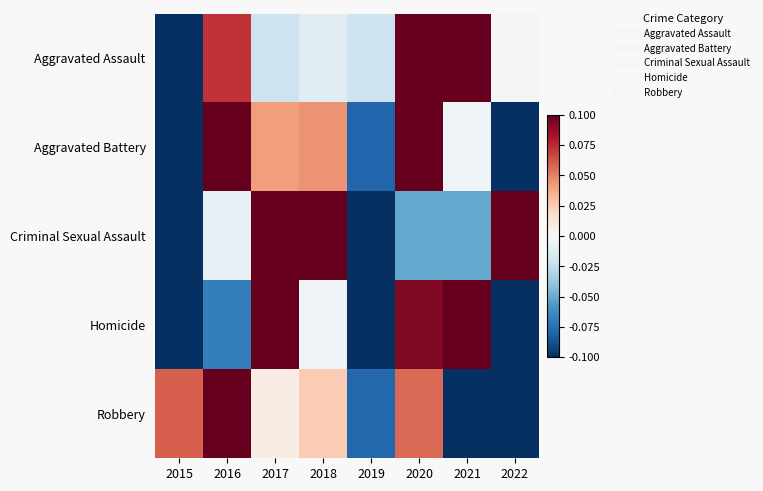

At which category is the sum across all series the highest?

2021